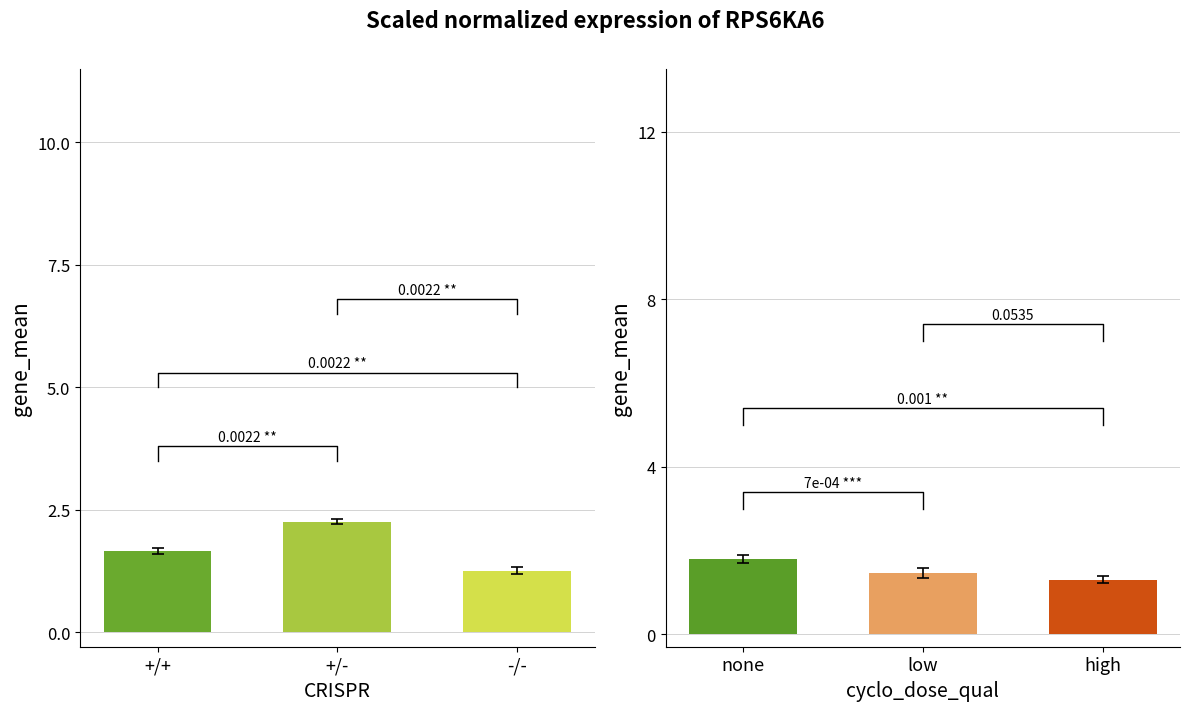

Count the values in the range 1 to 2.

2